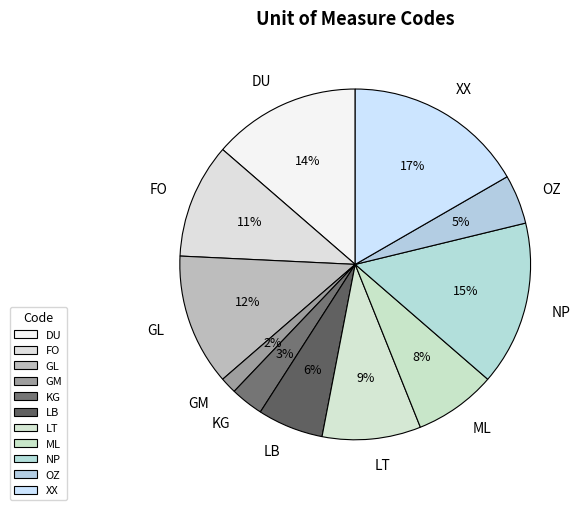

Count the number of slices in the pie.

11